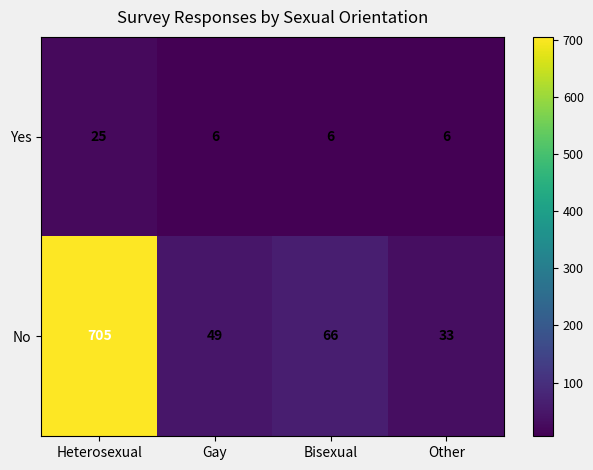

The No series shows 25 at Gay. True or false?

False